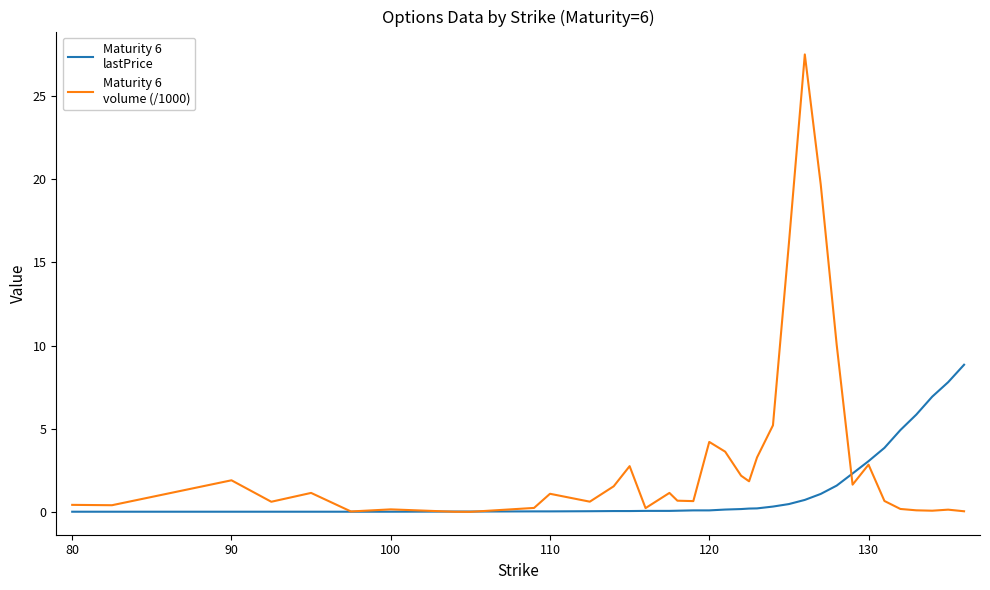

What is the maximum value shown in the chart?

27.5